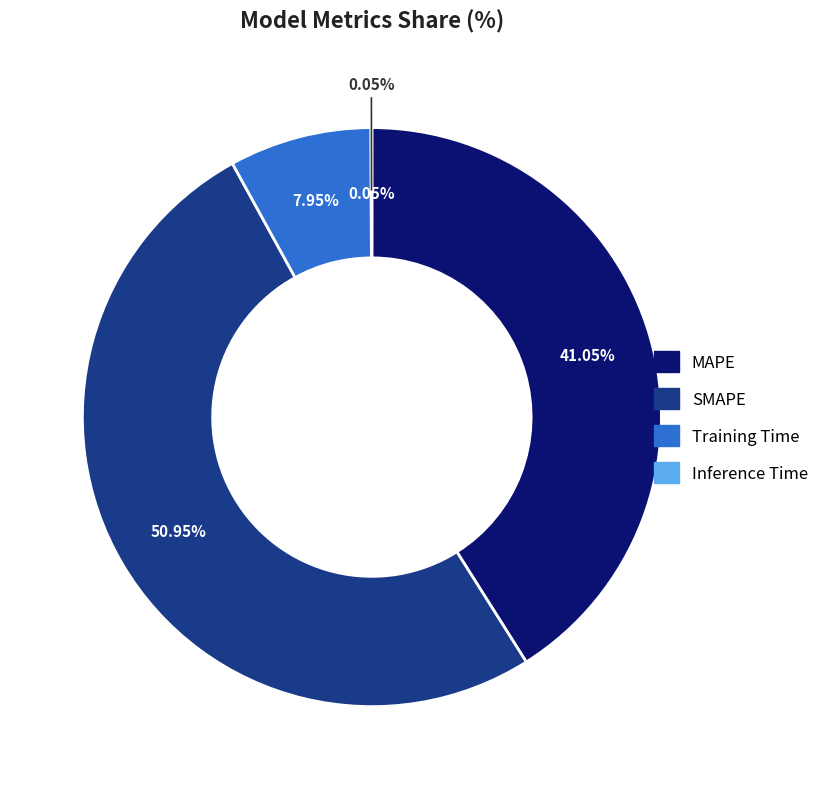

How many segments does this pie chart have?

4